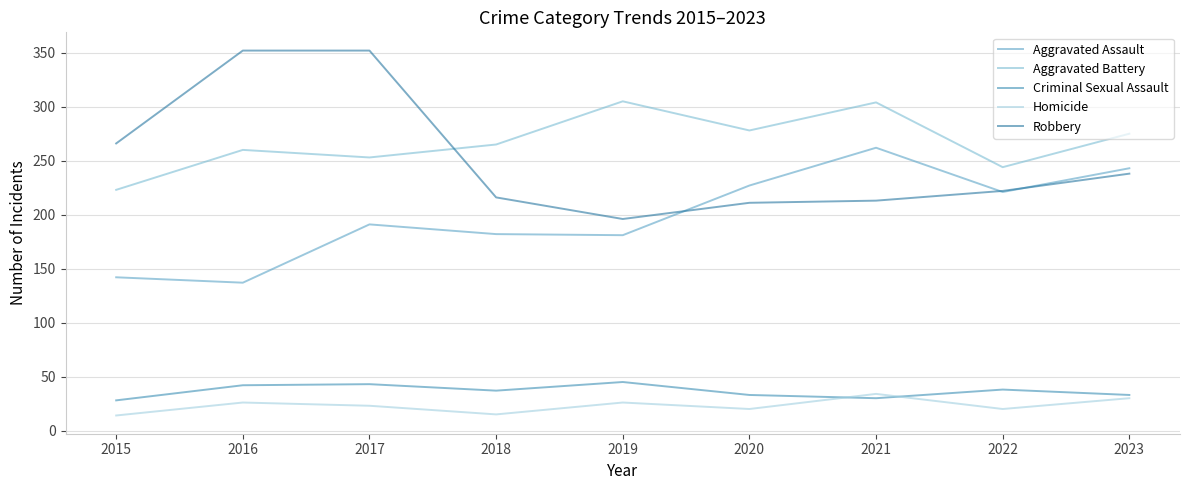

What is the value of the Criminal Sexual Assault point at the 3rd from the left?

43